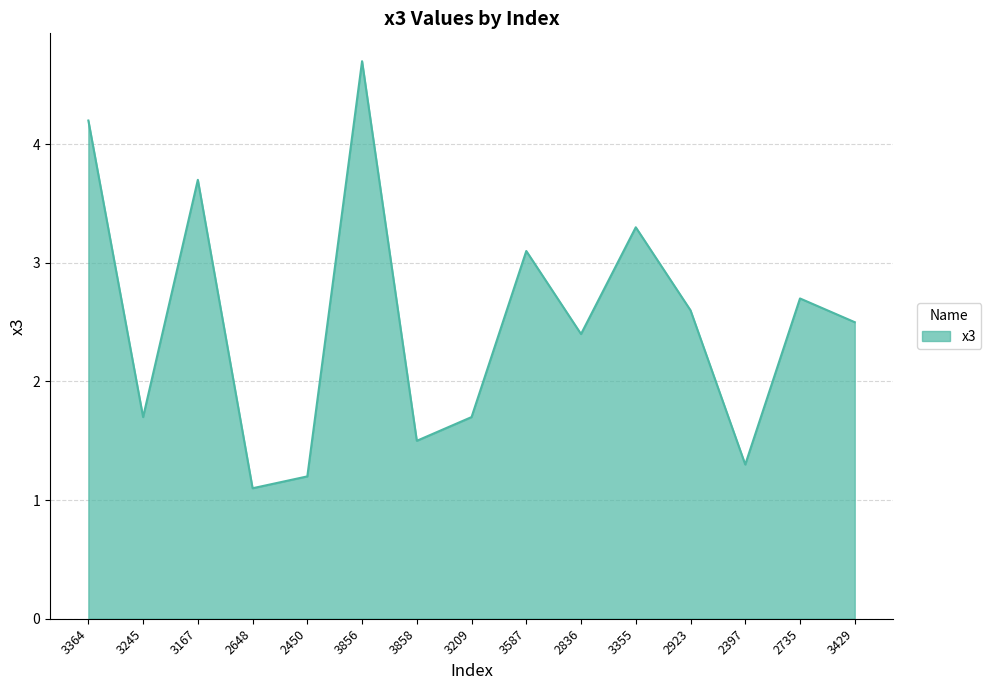

Where is the first local maximum?

3167